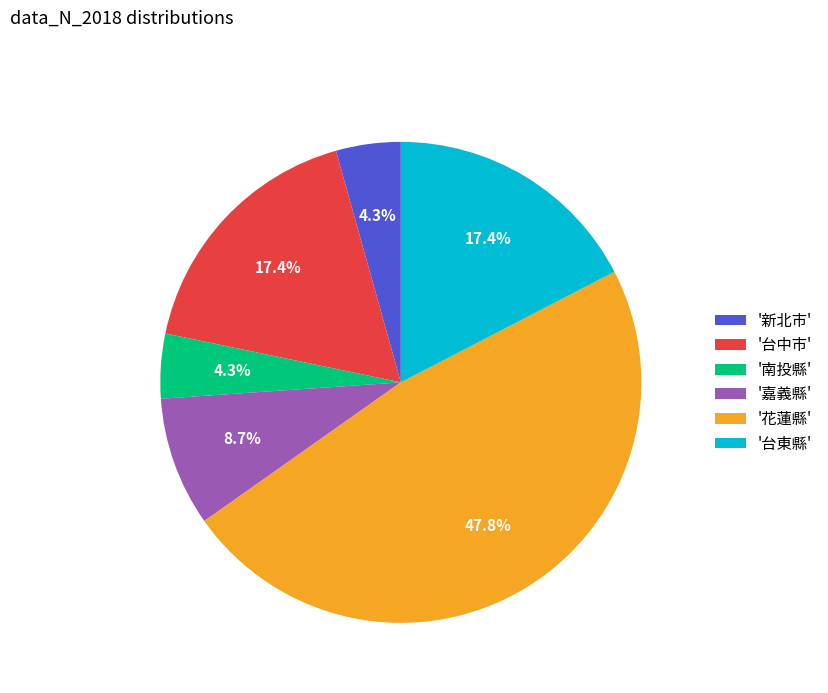

Count the number of slices in the pie.

6